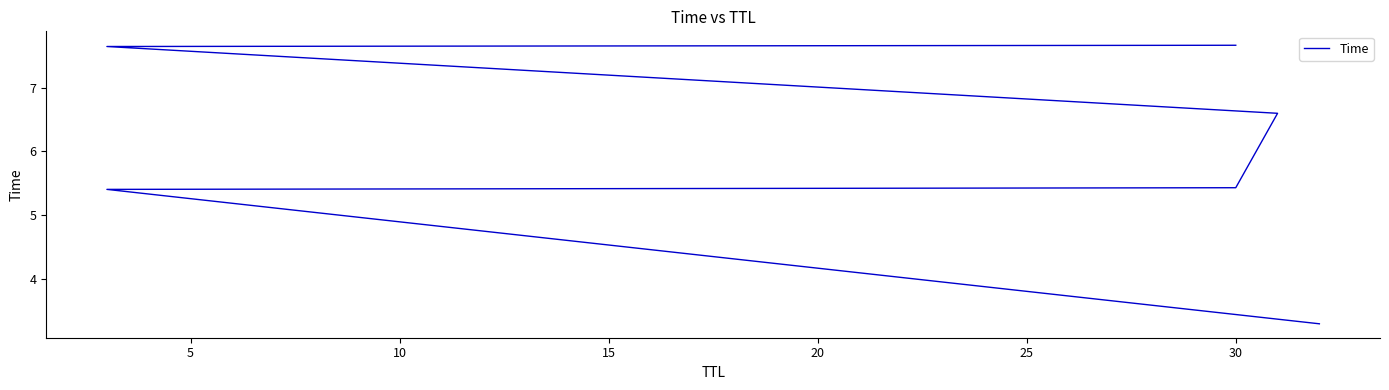

Reading right to left, what are all the values shown in this chart?

7.7	7.6	6.6	5.4	5.4	3.3